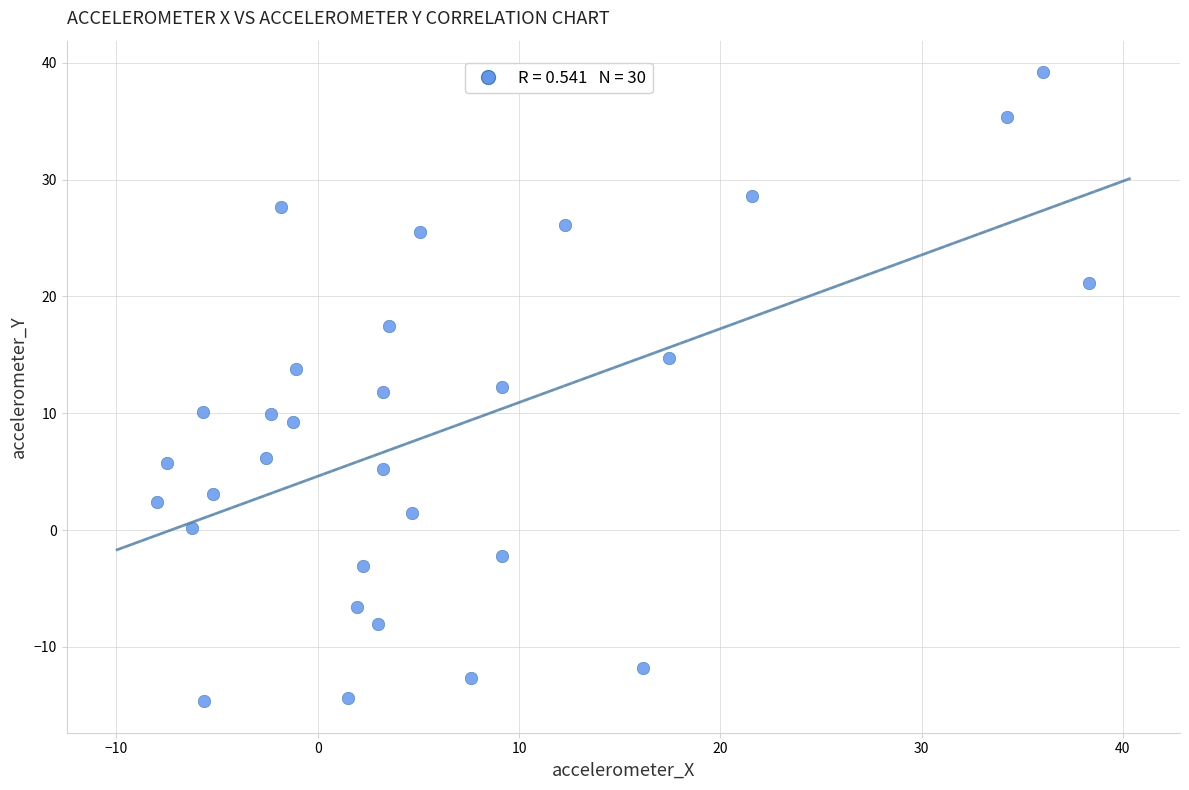

What is the range of Y values (max minus min)?

53.8